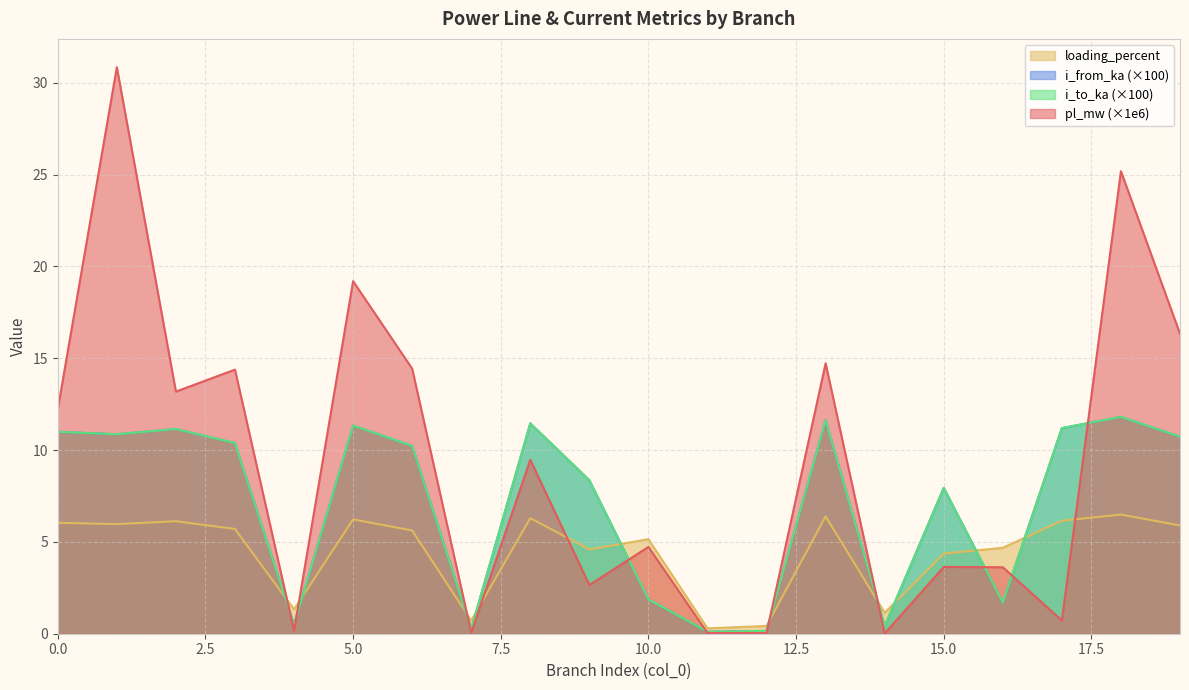

At how many categories does at least one series exceed 10?

11